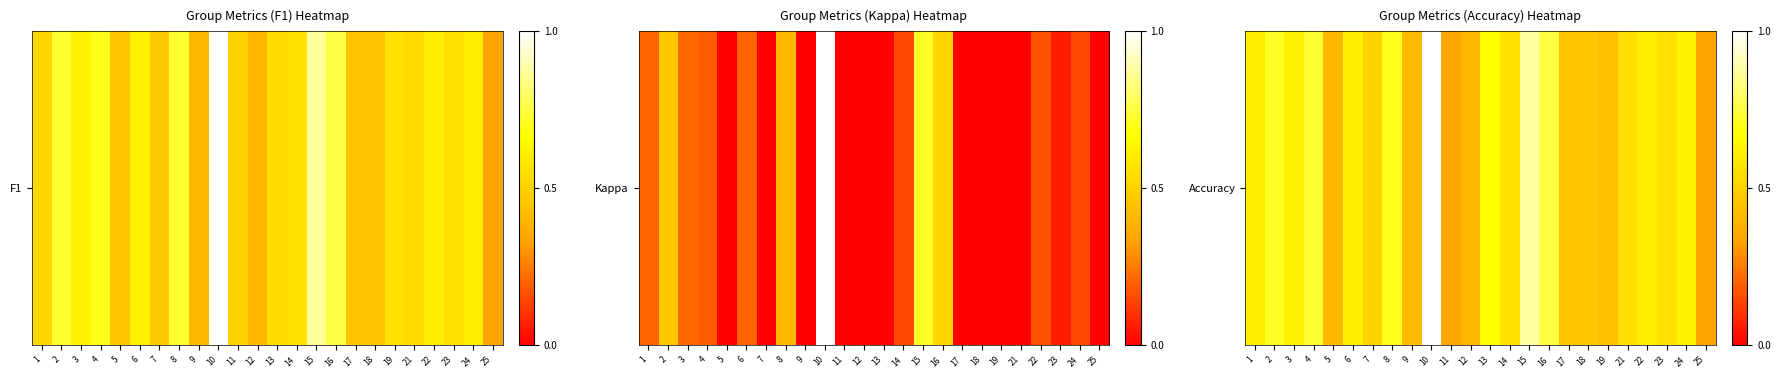

At which category does the chart reach its minimum across all series?

11